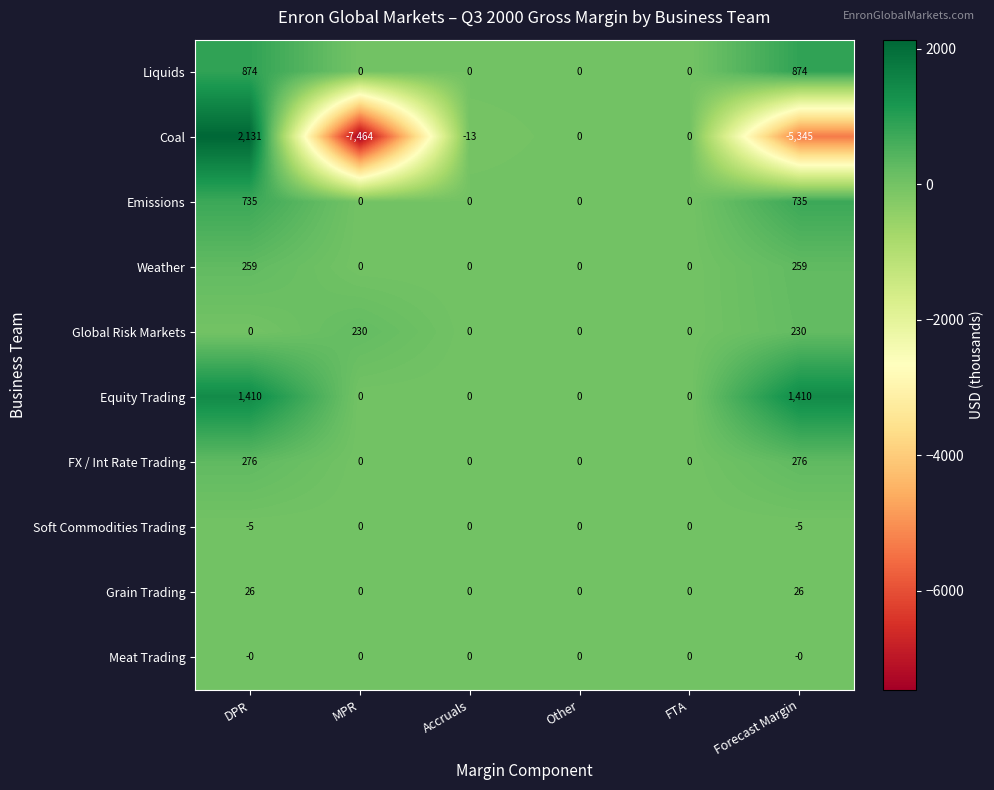

How many data points in Liquids are above 0?

2